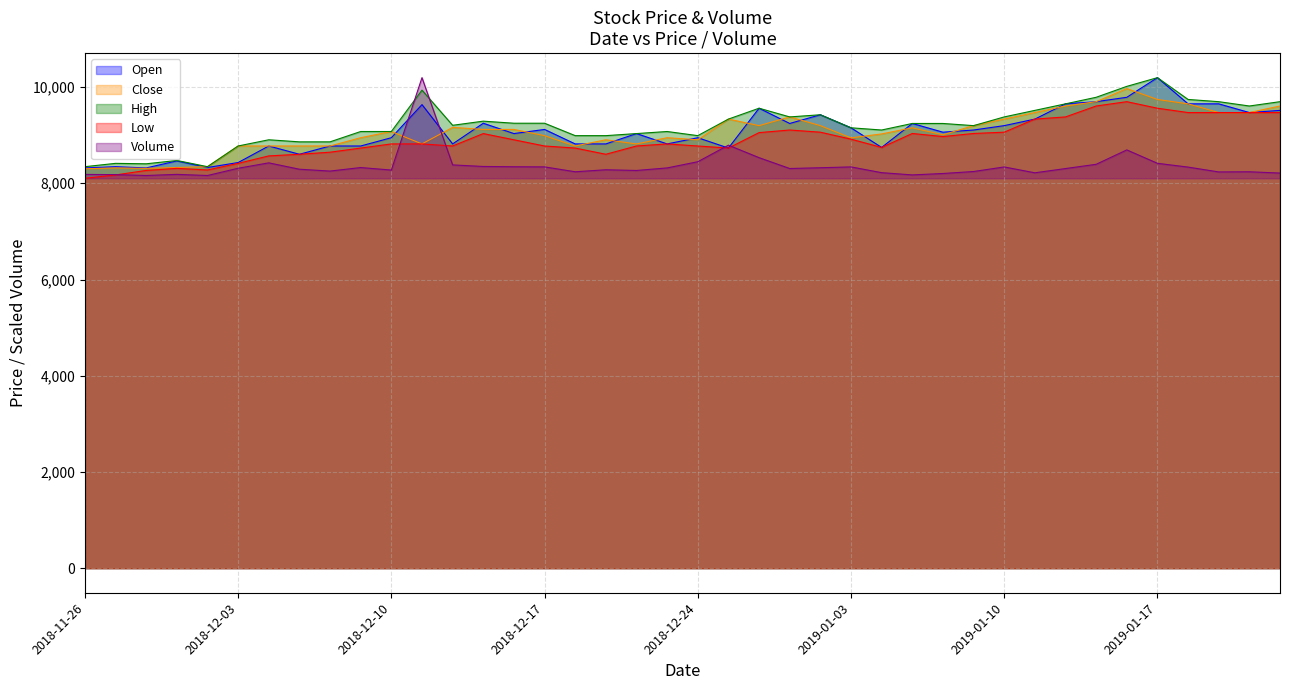

Where is the first local maximum for Close?

2018-11-27